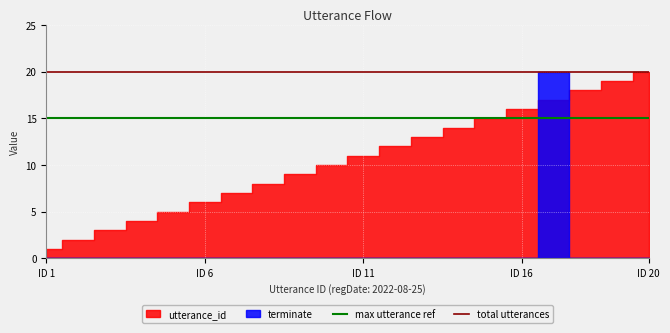

The value of total utterances at ID 1 is 20. True or false?

True